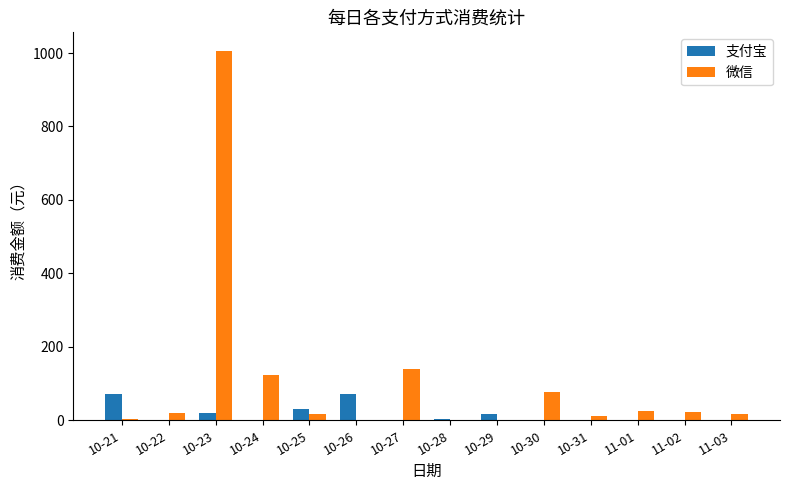

Is it true that 微信 equals 0.0 at 10-26?

True